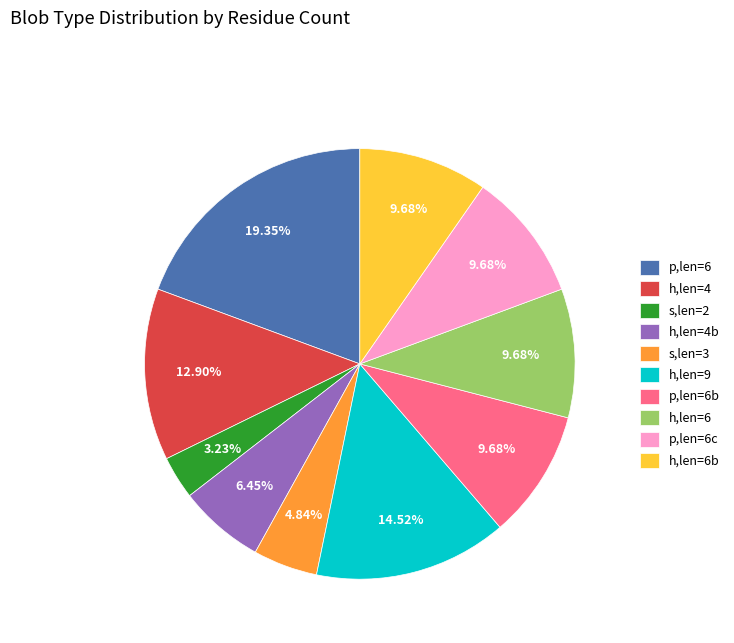

Which category has the biggest portion of the pie?

p,len=6